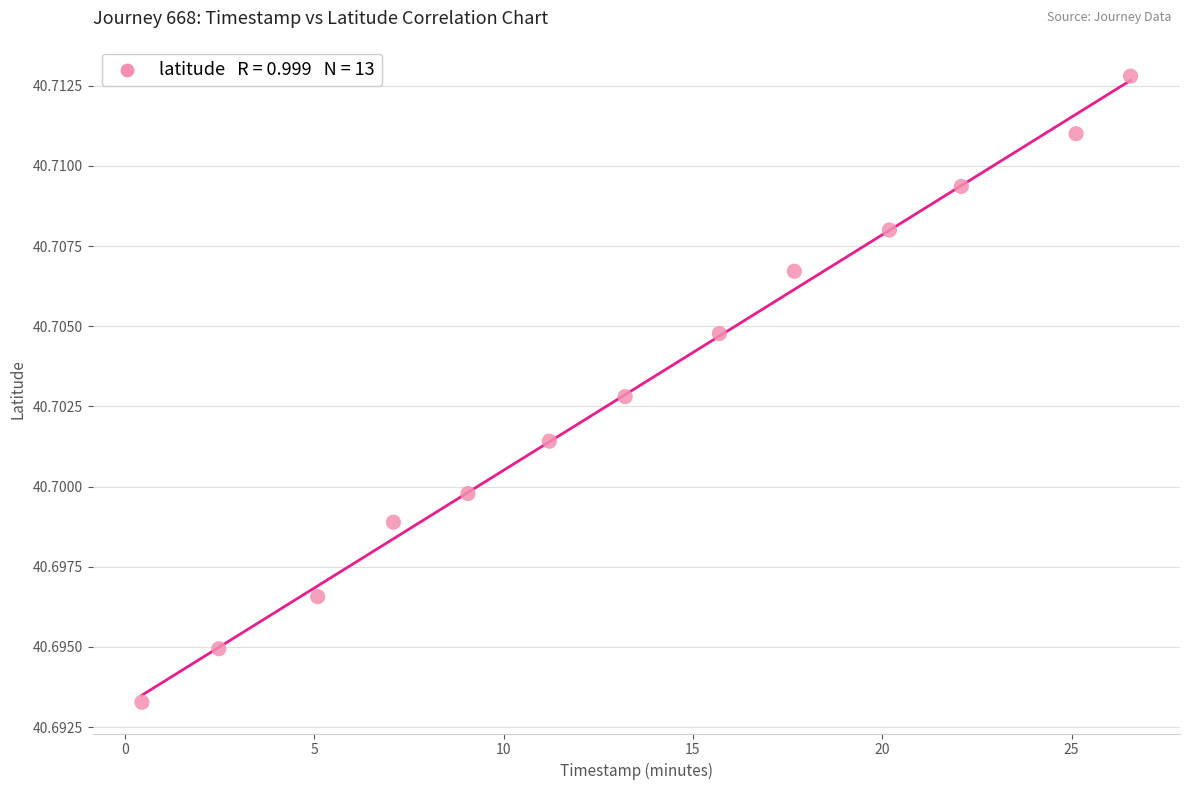

What is the range of X values (max minus min)?

26.1